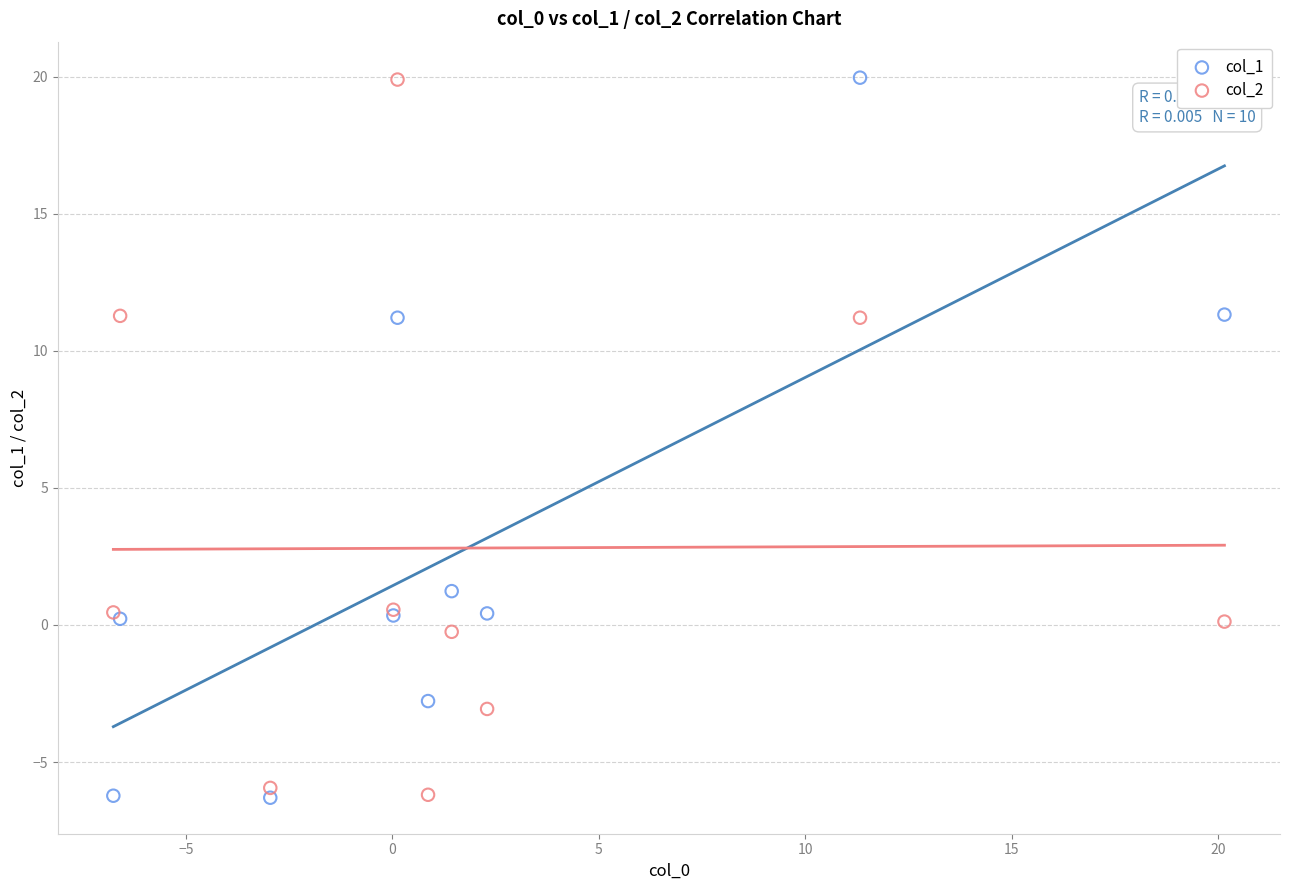

What are all the series names shown in the legend?

col_1, col_2